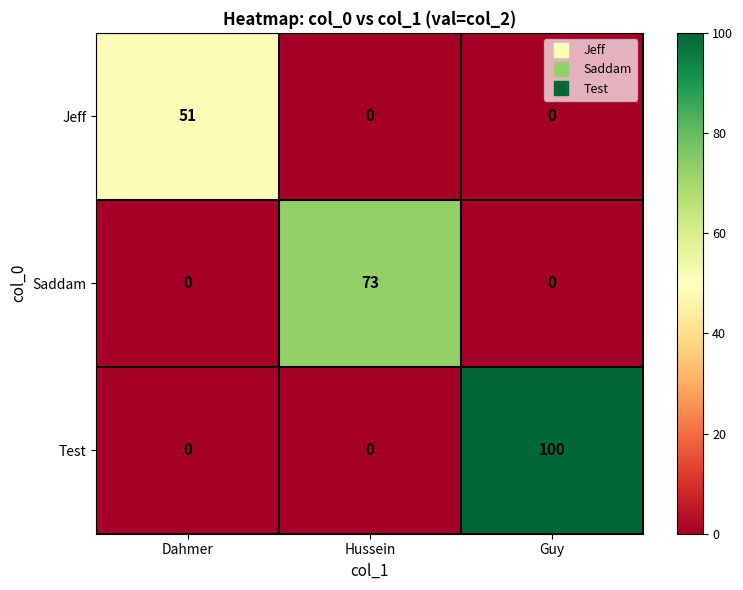

Reading left to right, what are all the values shown in this chart?

Jeff: 51	0	0
Saddam: 0	73	0
Test: 0	0	100